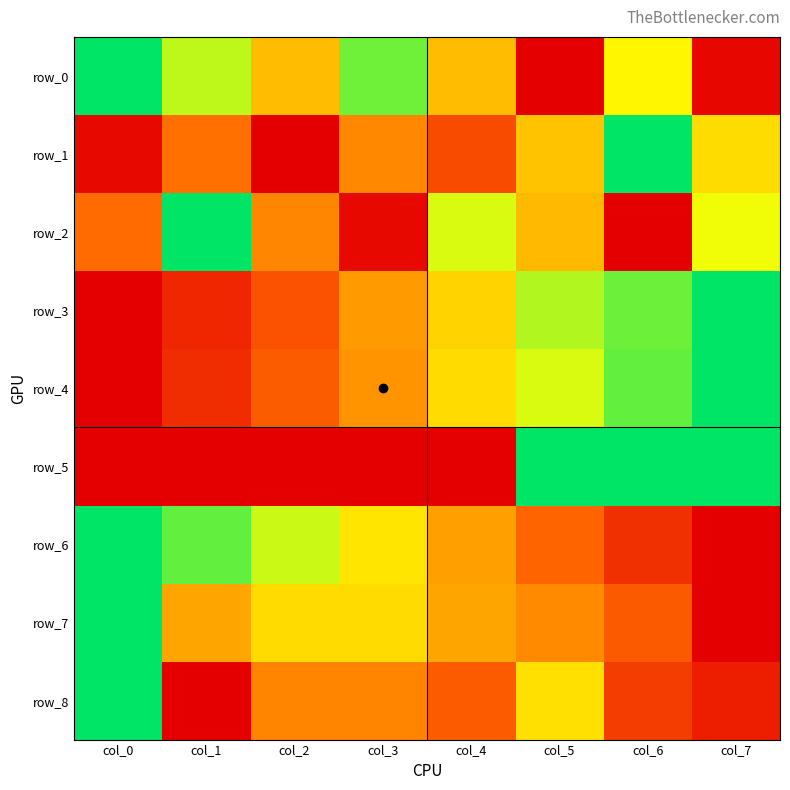

Rank the categories by row_3 value from lowest to highest.

col_0, col_1, col_2, col_3, col_4, col_5, col_6, col_7